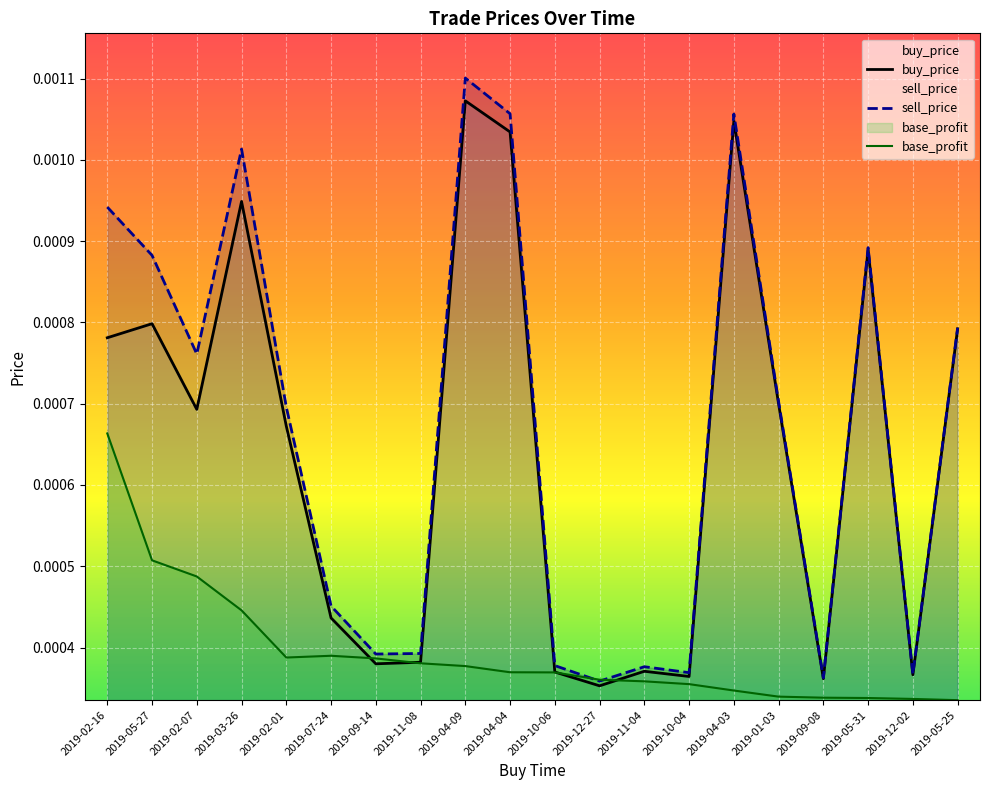

What is the label of the 19th point from the left?

2019-12-02